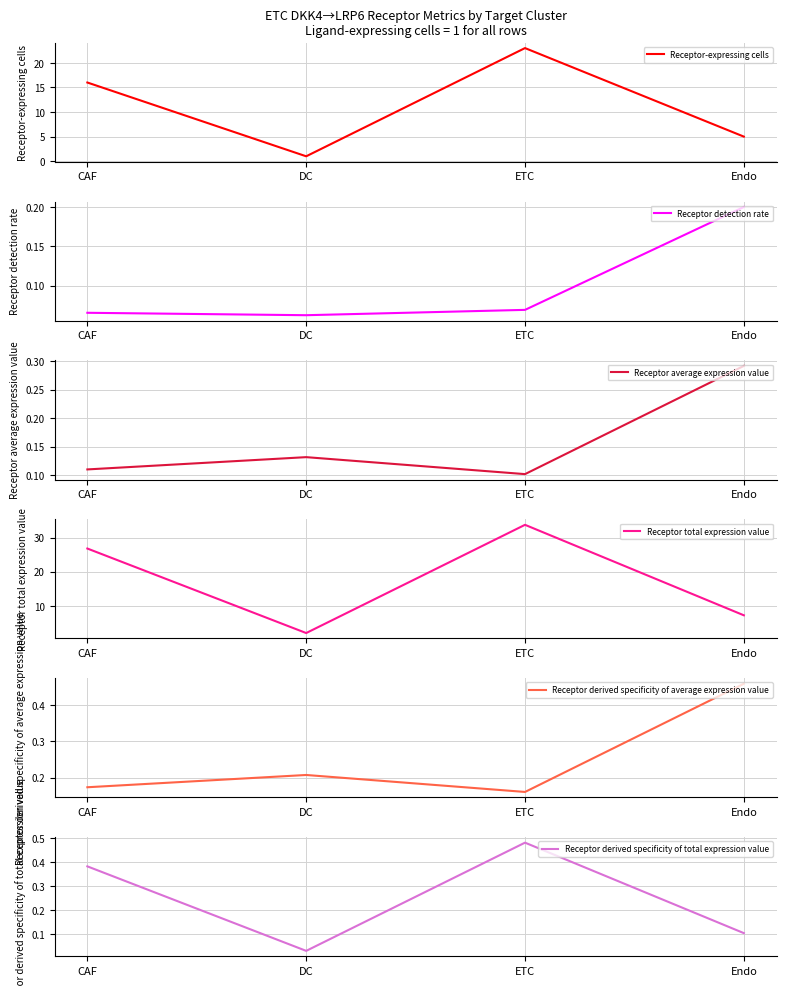

Does the chart have visible grid lines?

Yes